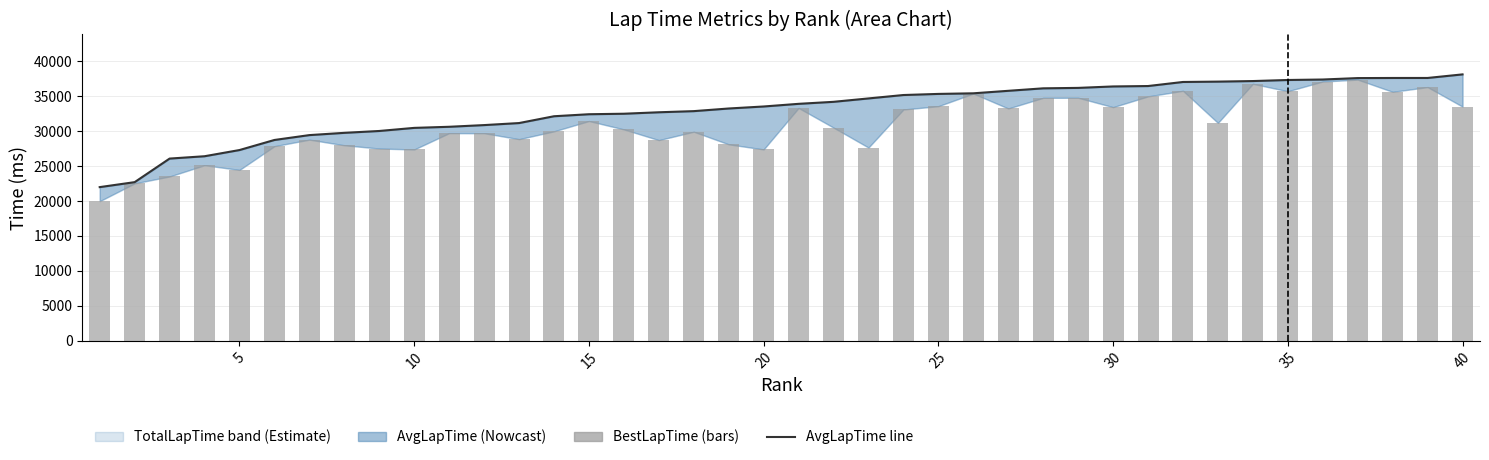

What is the maximum value for AvgLapTime?

38152